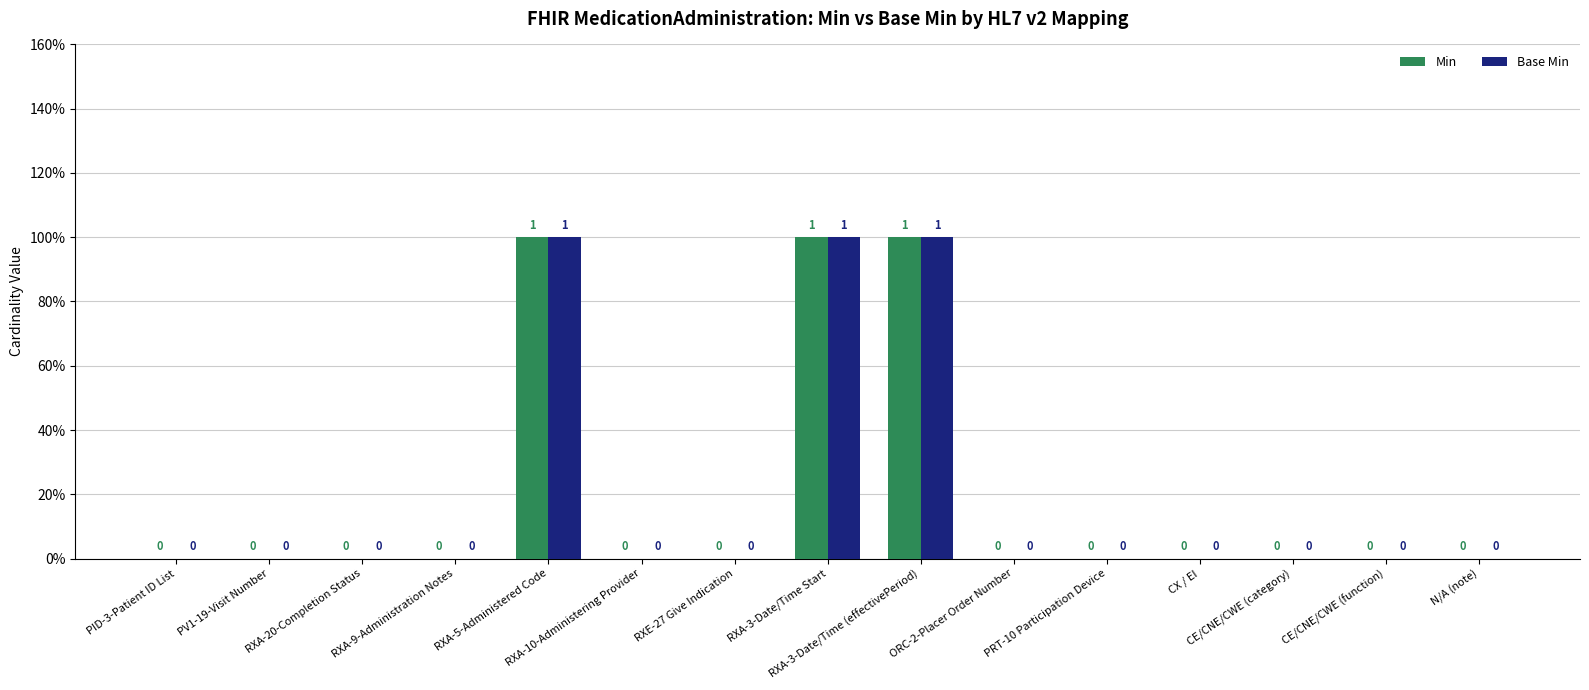

Are the bars horizontal?

No